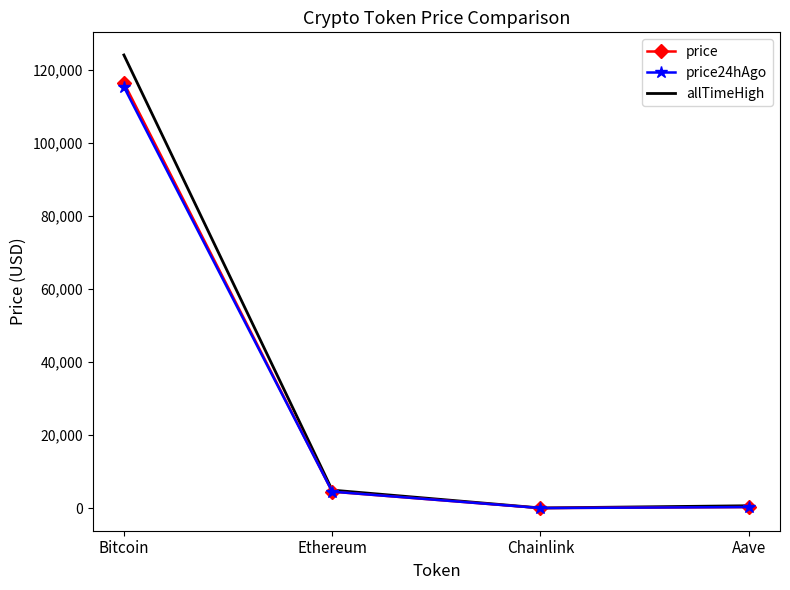

Rank the series by their maximum value, from lowest to highest.

price24hAgo, price, allTimeHigh